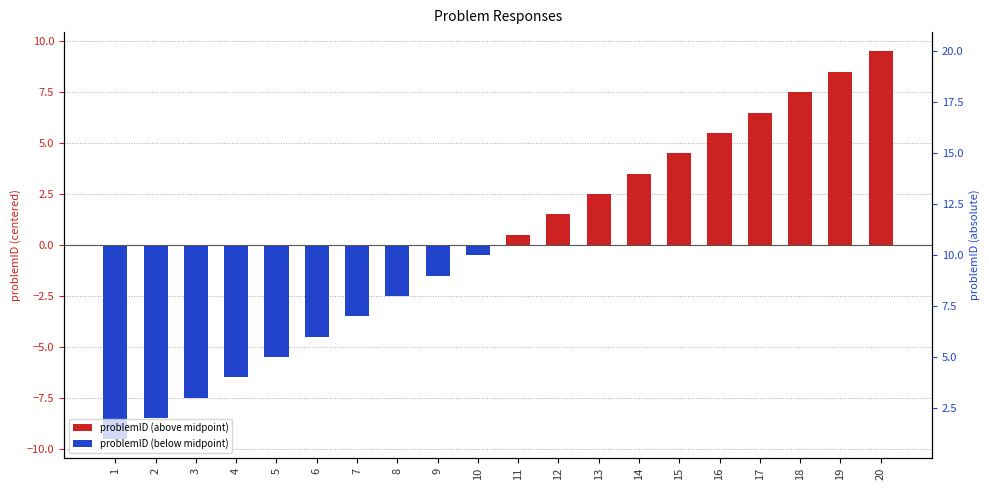

List the labels in order of value, smallest first.

1, 2, 3, 4, 5, 6, 7, 8, 9, 10, 11, 12, 13, 14, 15, 16, 17, 18, 19, 20